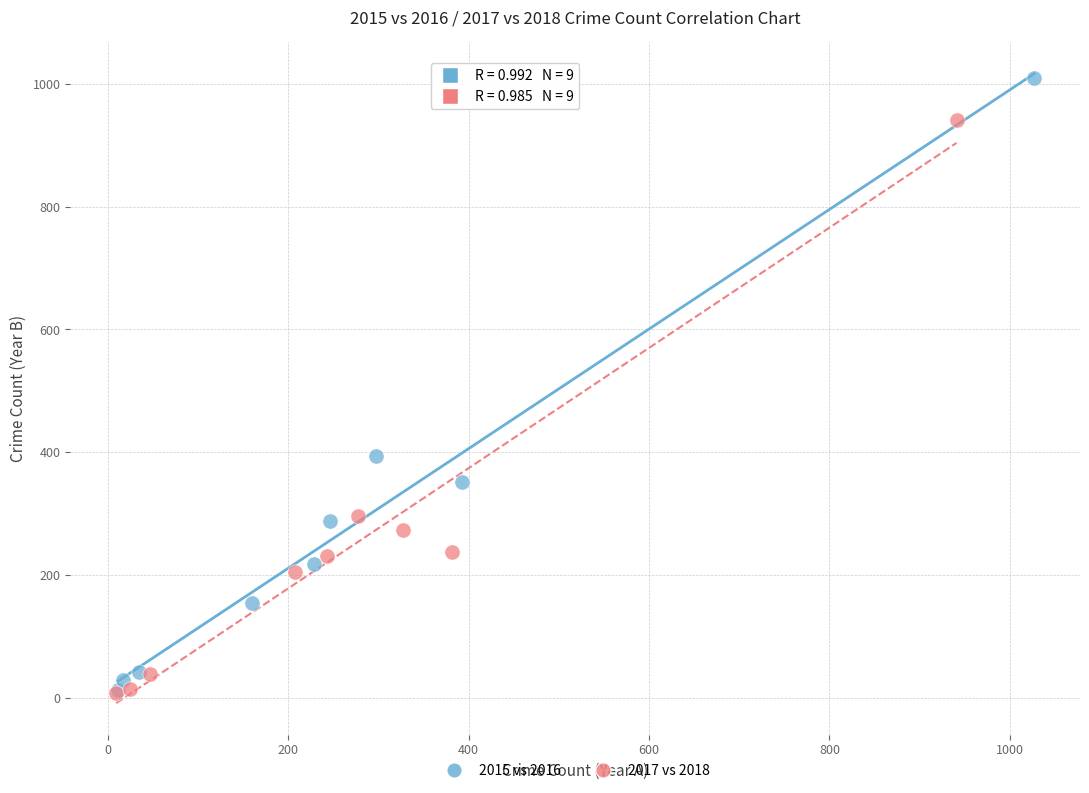

Which series contains the highest Y value?

2015 vs 2016